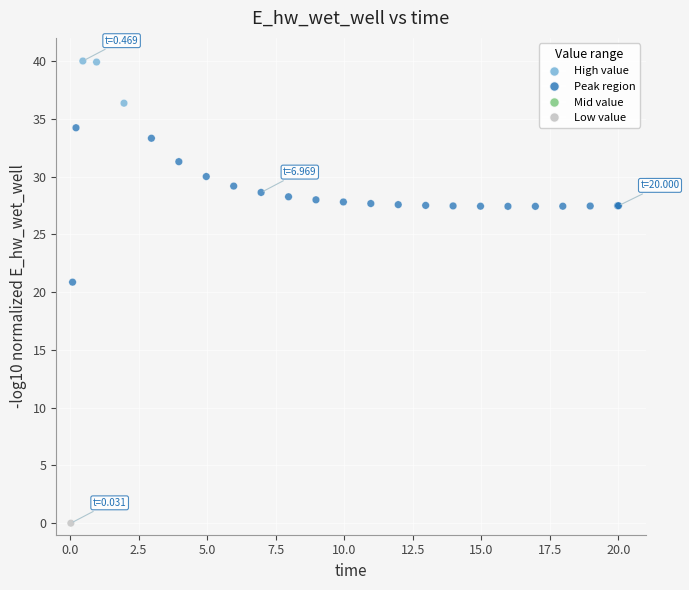

What Y value in the scatter plot is closest to 20?

20.9